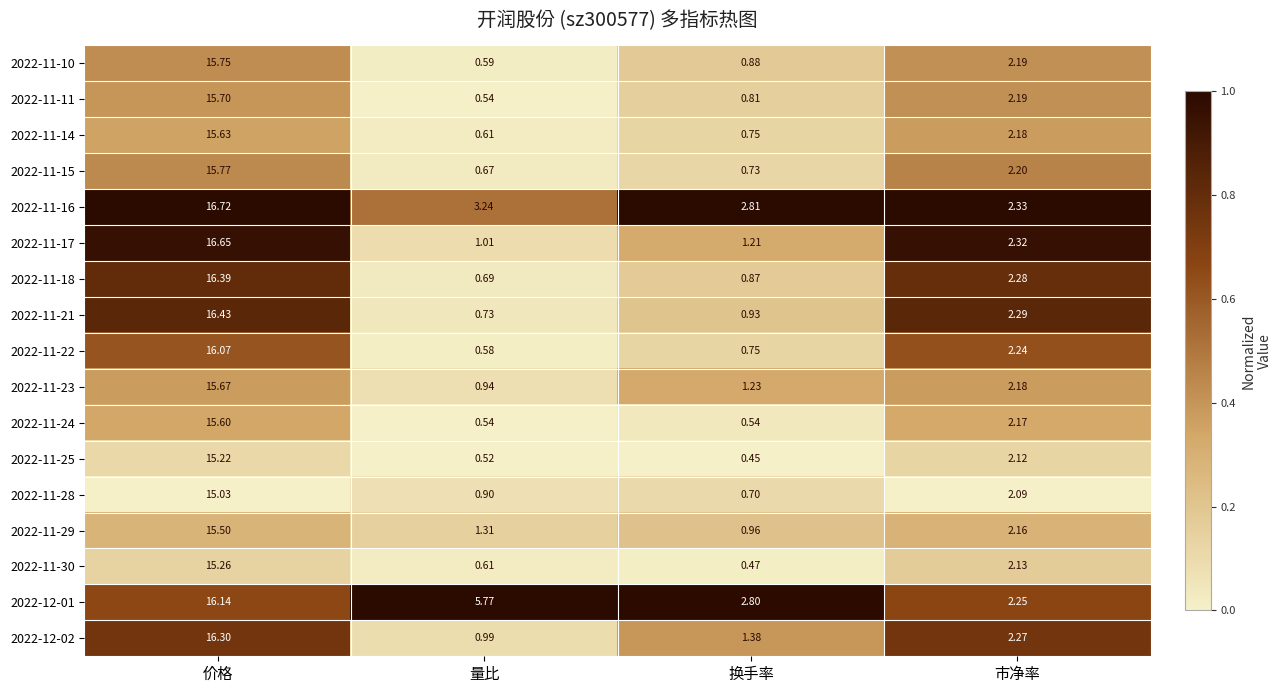

Which series changed the most between 价格 and 换手率?

2022-11-18